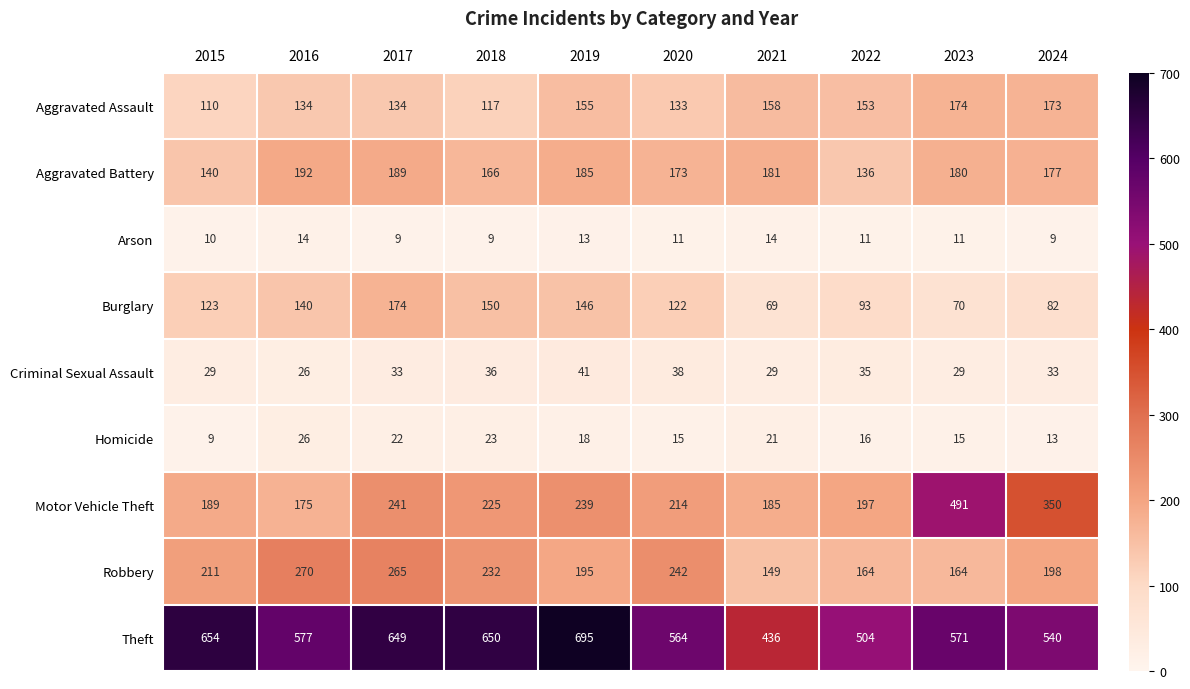

Which category has the highest value across all series?

2019